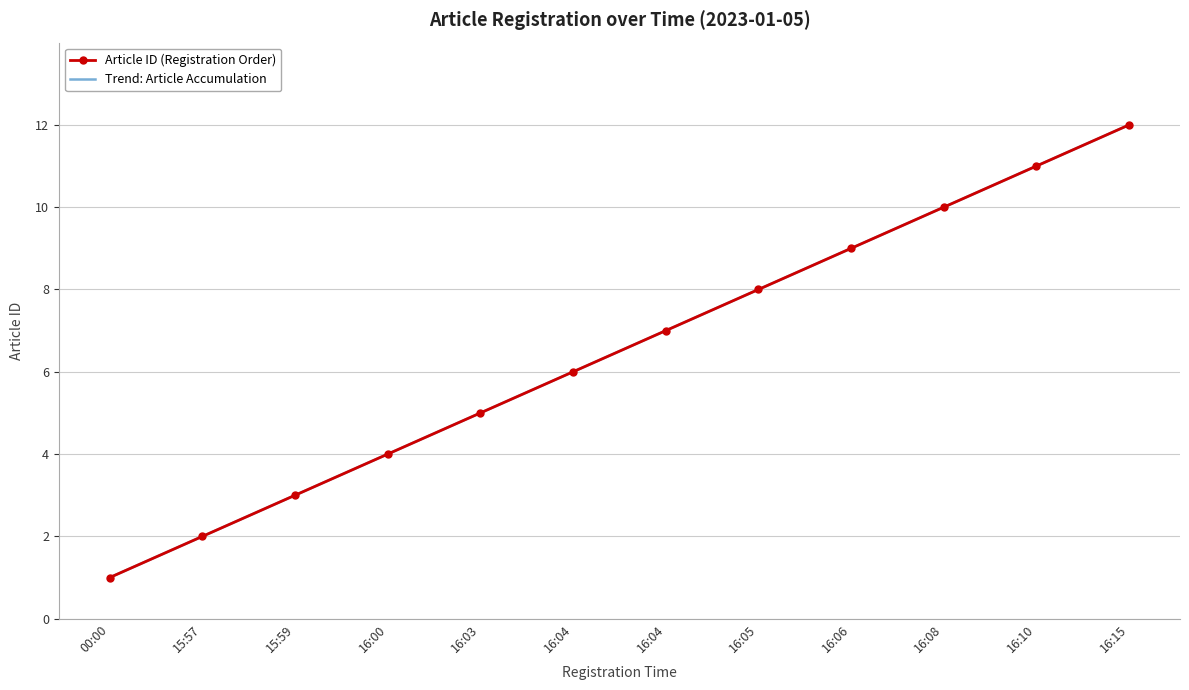

What is the label of the 9th point from the right?

16:00